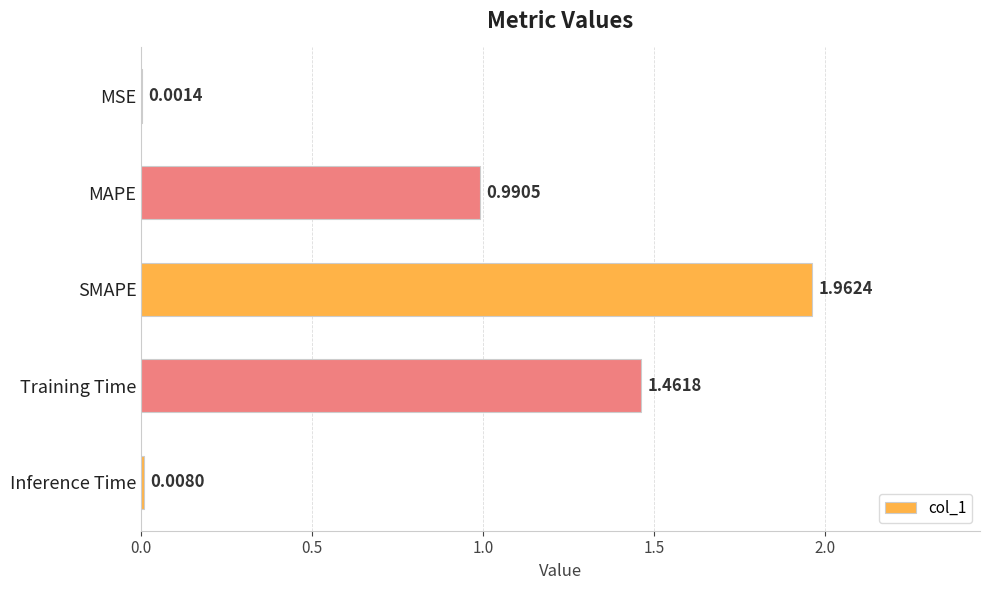

Between MSE and Training Time, which is larger?

Training Time